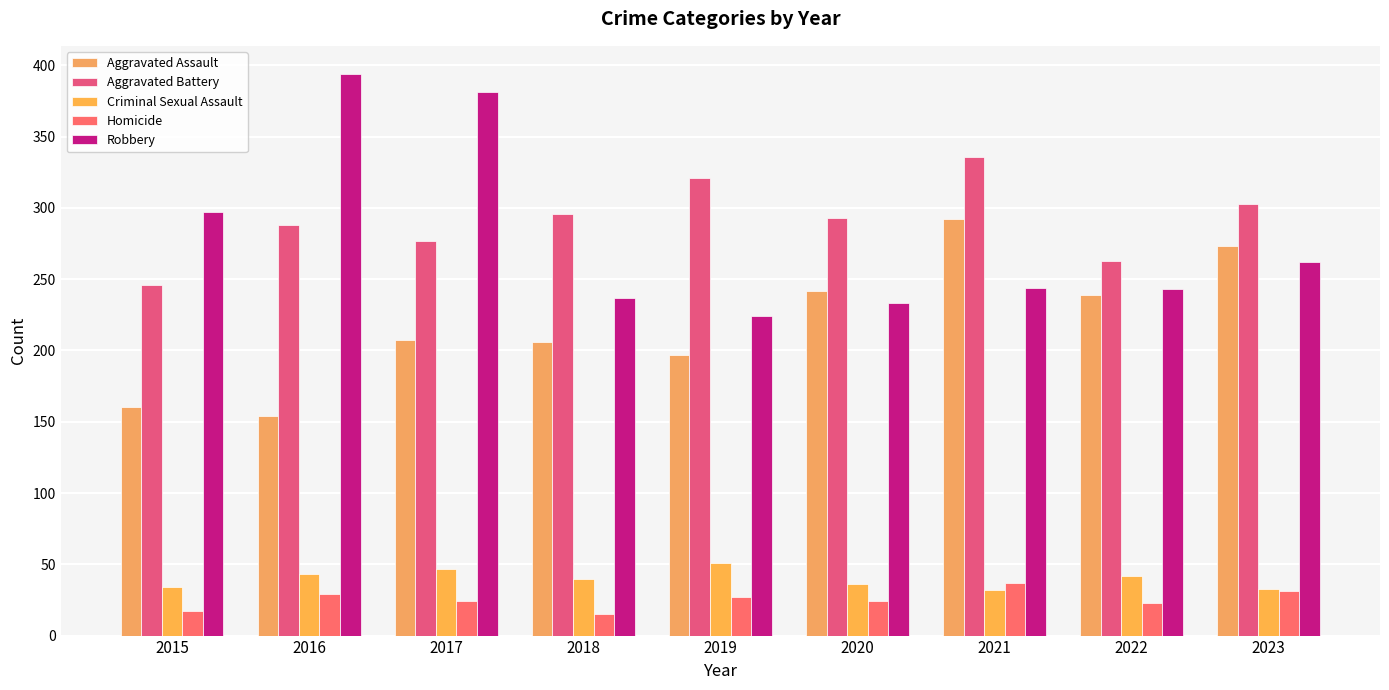

What is the difference between the Homicide values at 2023 and 2018?

16